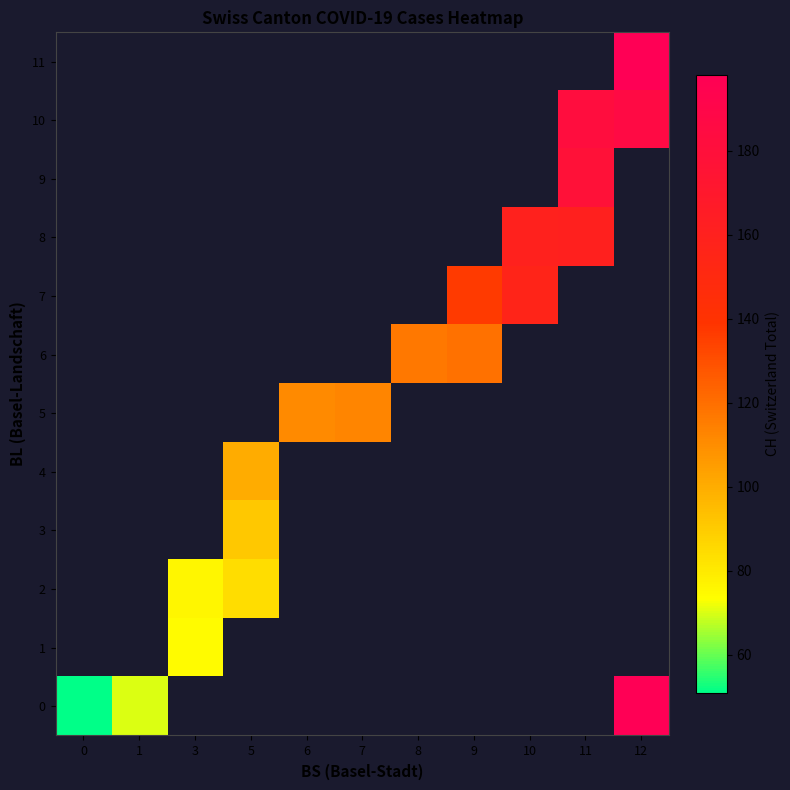

What is the spread (max minus min) of values at 12?

12.0